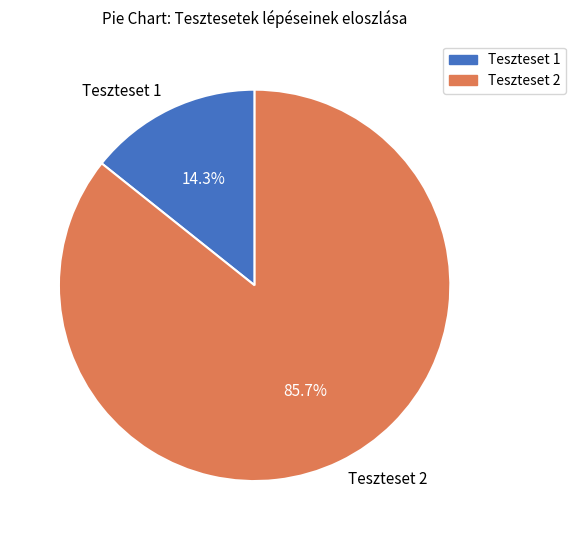

How many slices are in this pie chart?

2